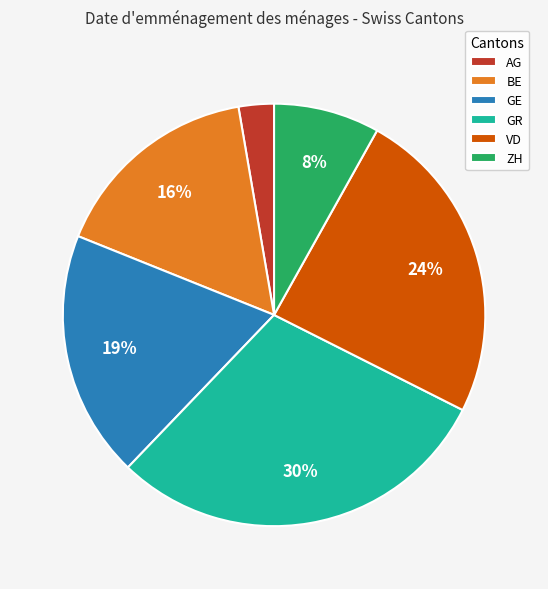

What is the largest slice in the pie chart?

GR